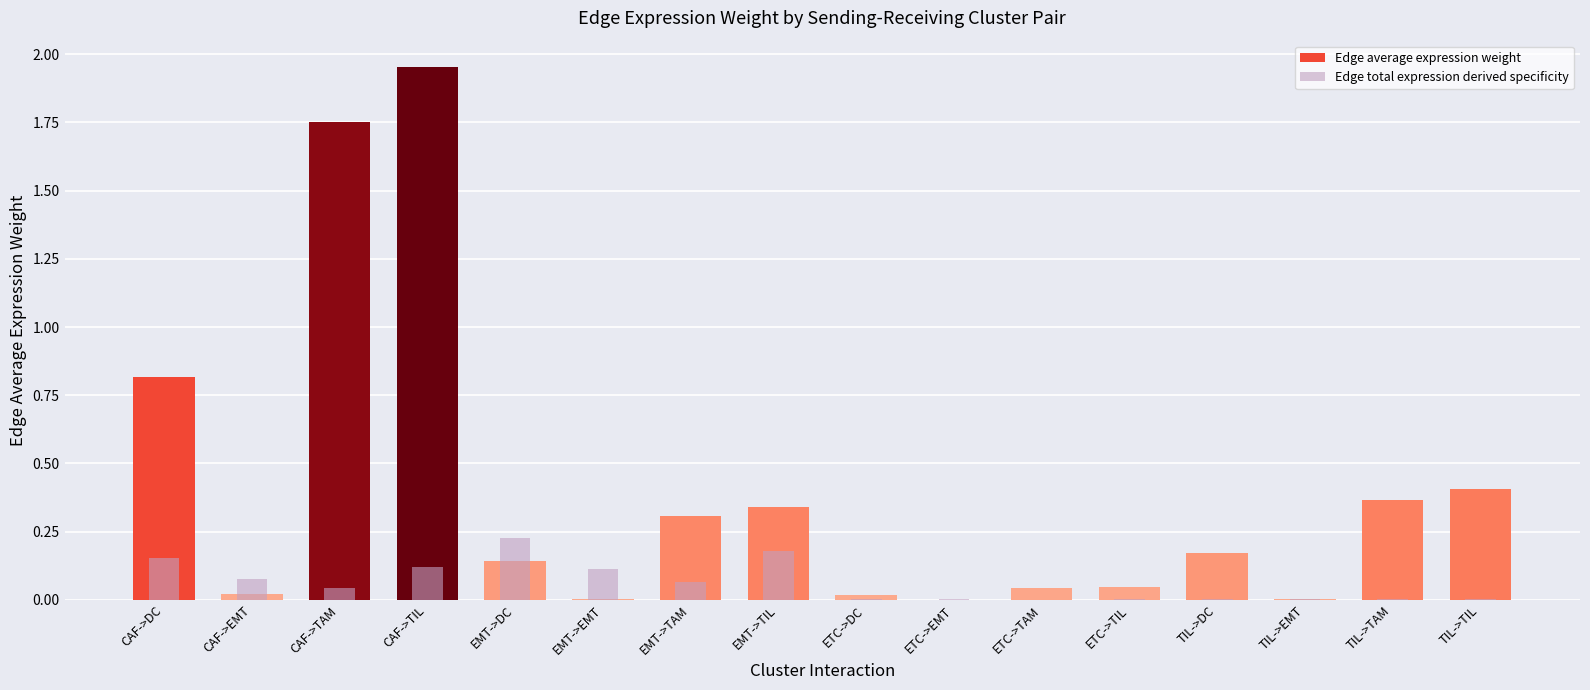

What is the difference between the highest and lowest values at EMT->DC?

0.1